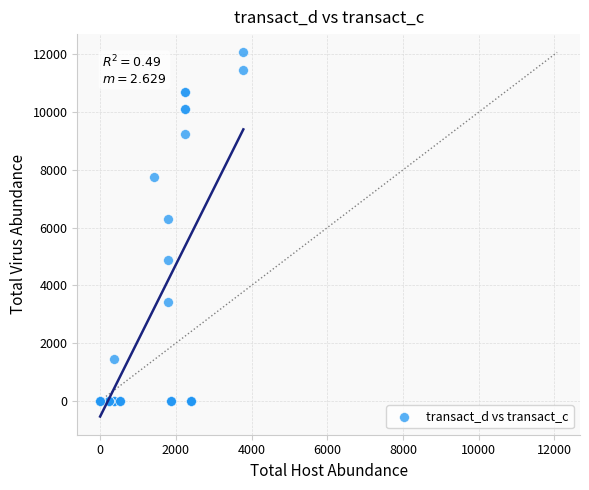

What Y value in the scatter plot is closest to 6036?

6312.1